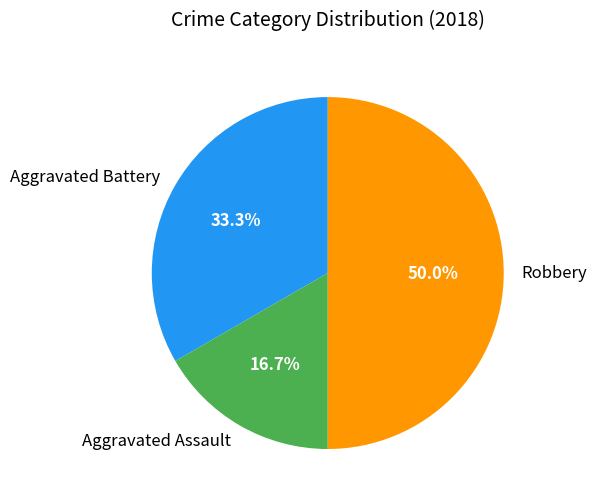

Is Aggravated Assault the majority of the pie?

No